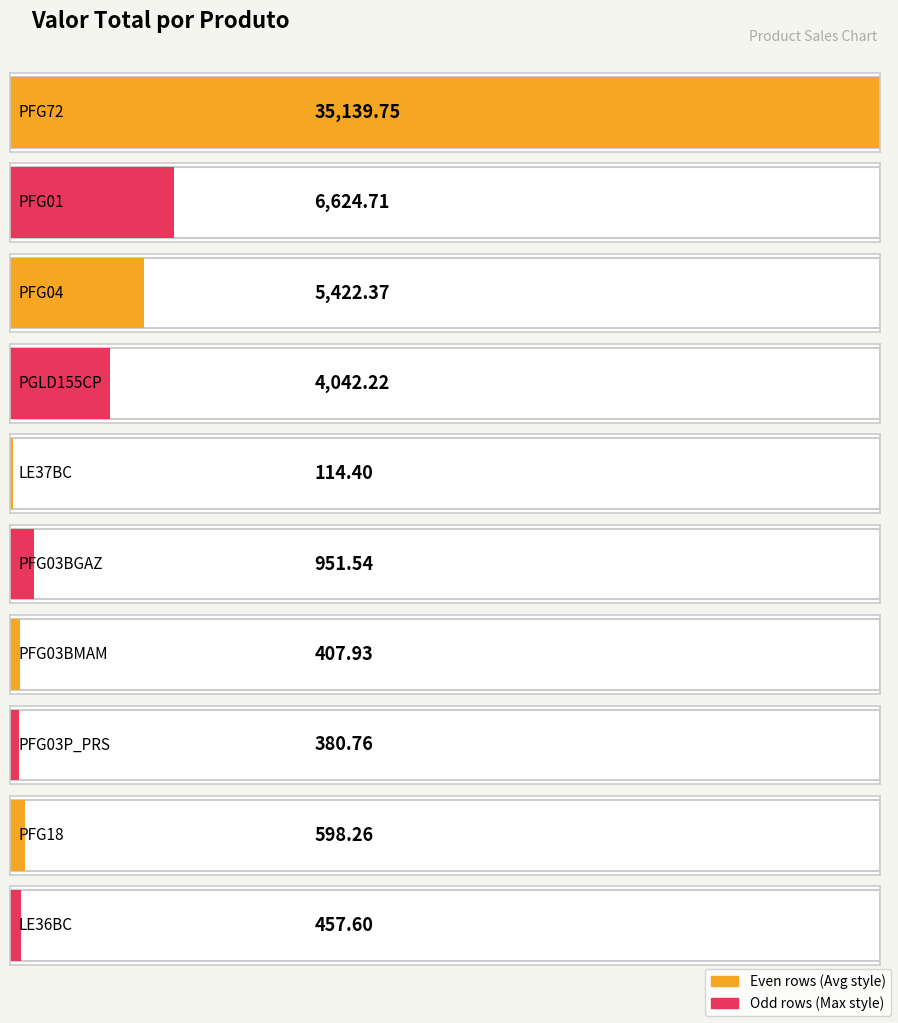

What is the ratio of the value at PFG72 to the value at PGLD155CP?

8.7